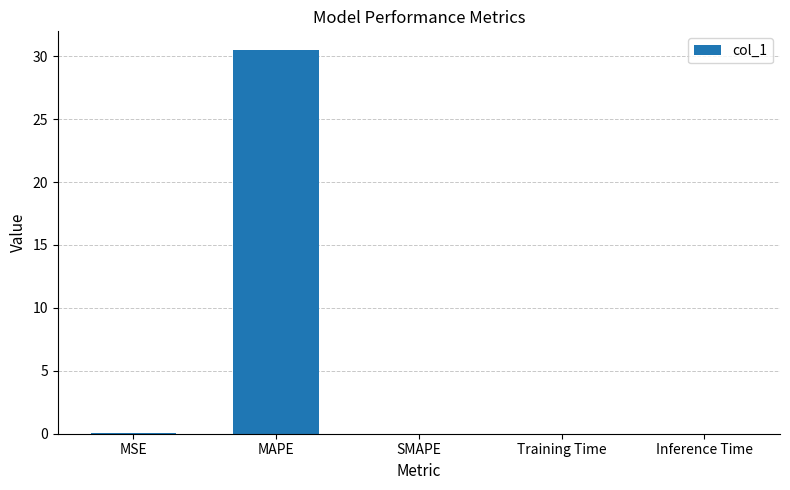

What is the sum of all values?

30.5